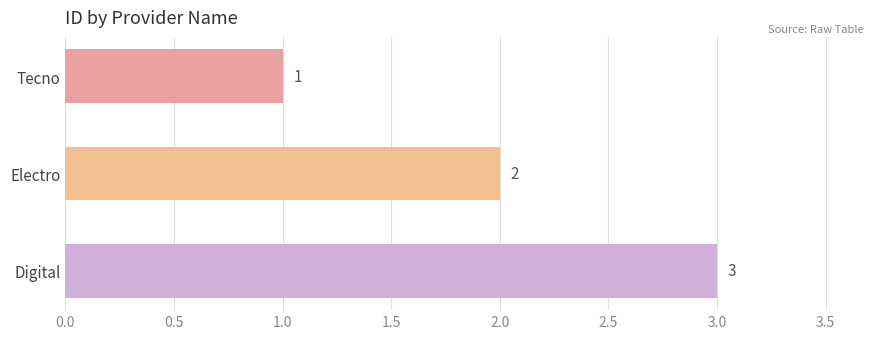

What is the label of the 1st bar from the top?

Tecno